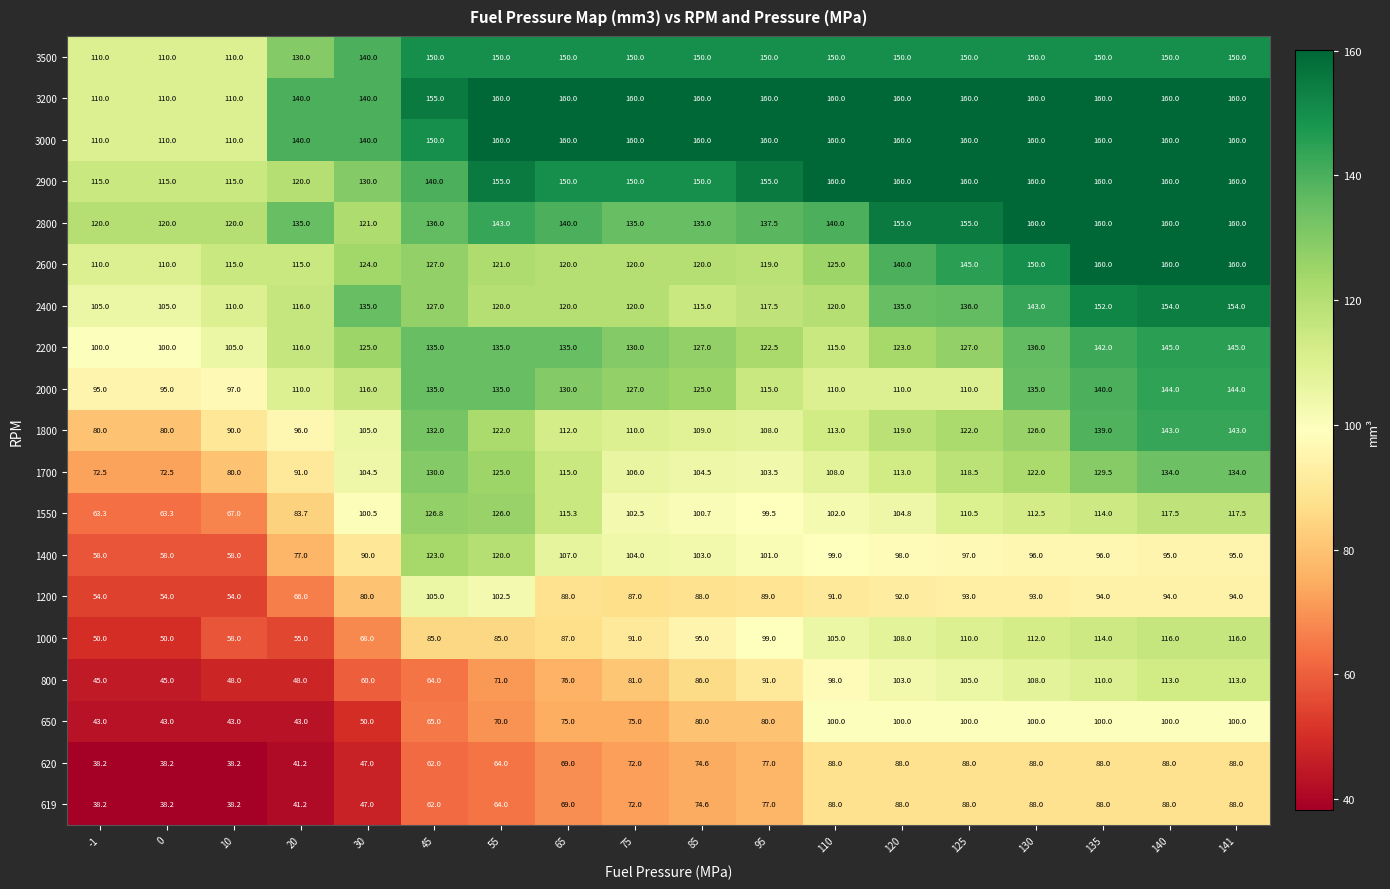

Is the value of 2900 at 125 greater than the value of 2000 at 141?

Yes